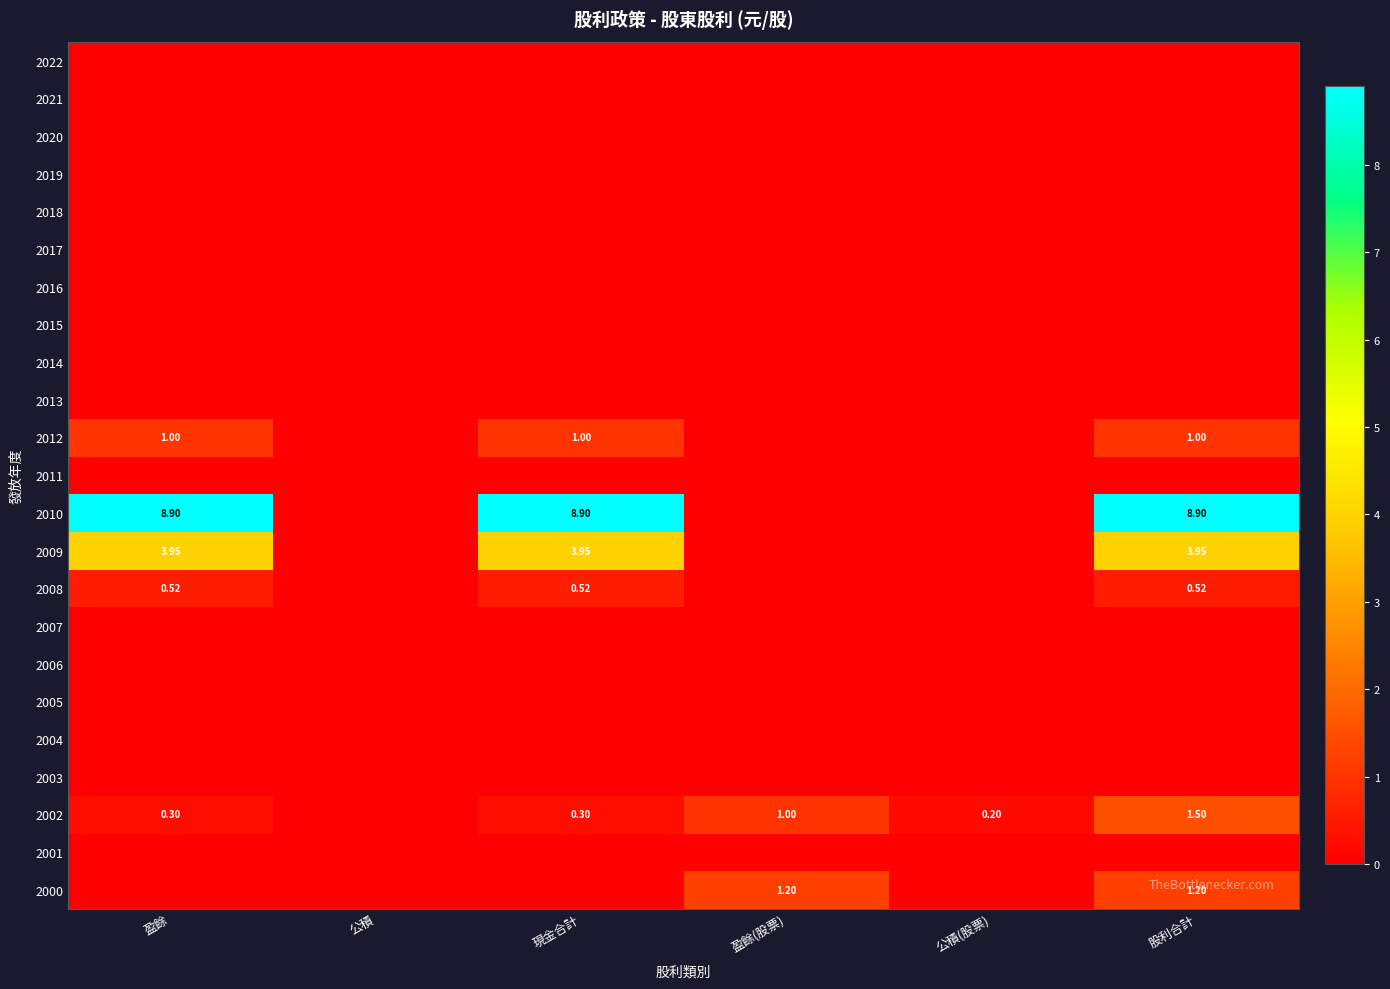

At which label does 2013 reach its peak?

盈餘